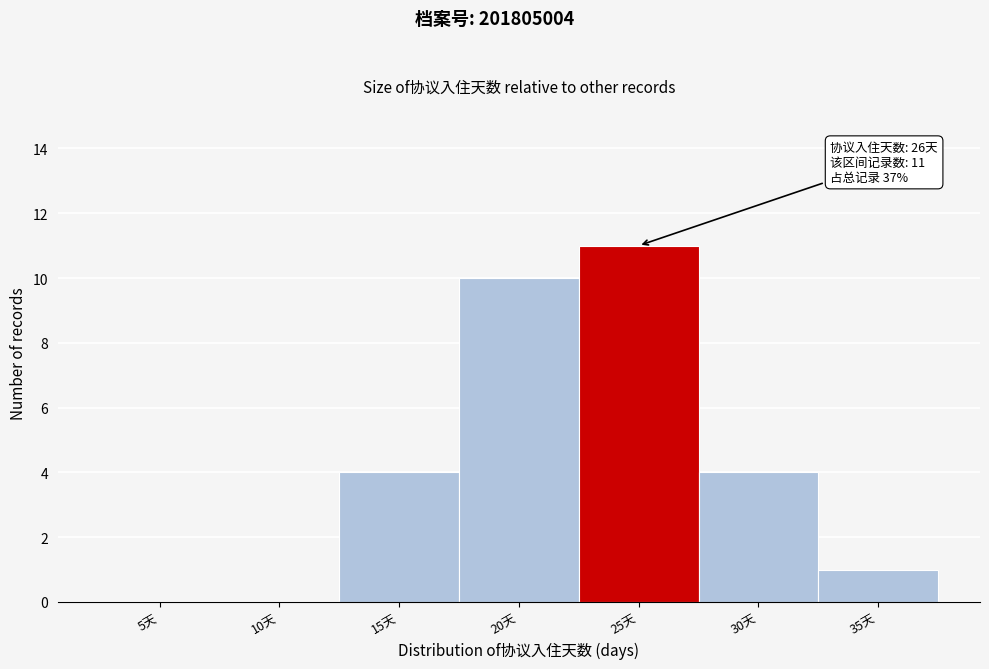

Reading right to left, list all the values displayed in this chart.

35天=1	30天=4	25天=11	20天=10	15天=4	10天=0	5天=0